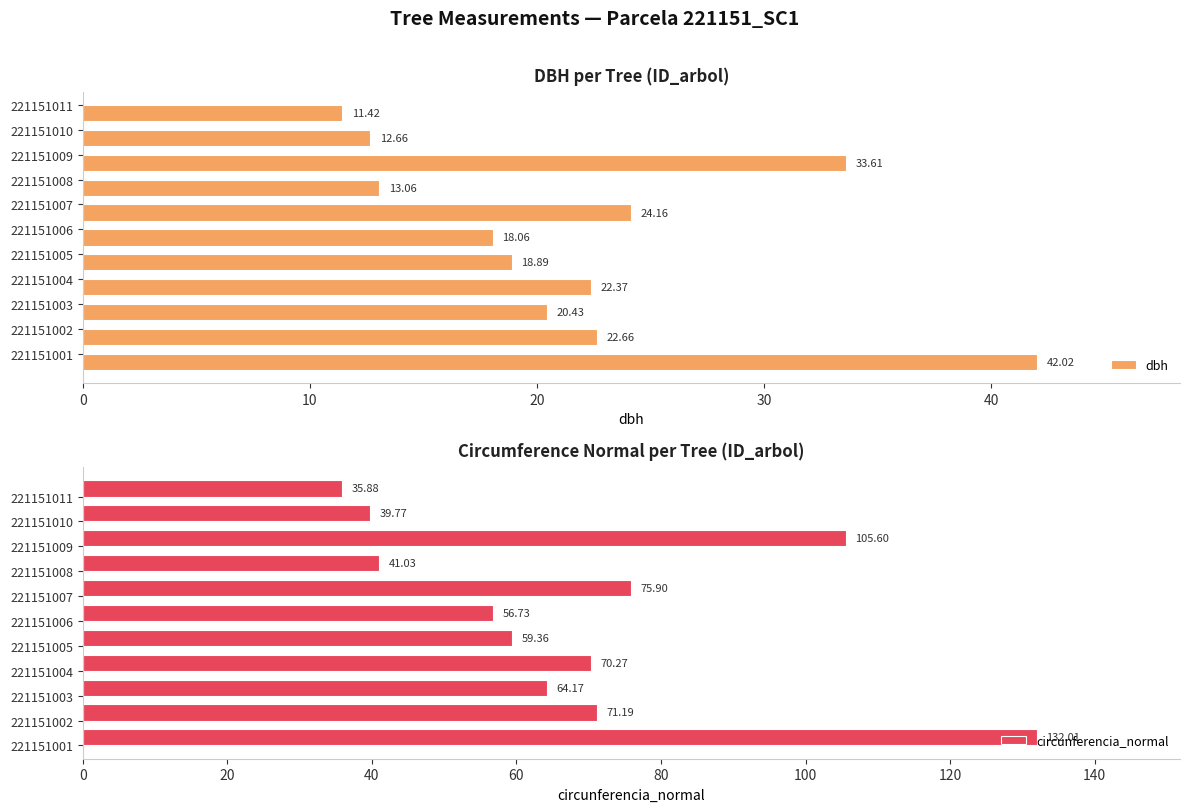

Reading left to right, extract all data points from this chart.

dbh: 42.0	22.7	20.4	22.4	18.9	18.1	24.2	13.1	33.6	12.7	11.4
circunferencia_normal: 132.0	71.2	64.2	70.3	59.4	56.7	75.9	41.0	105.6	39.8	35.9